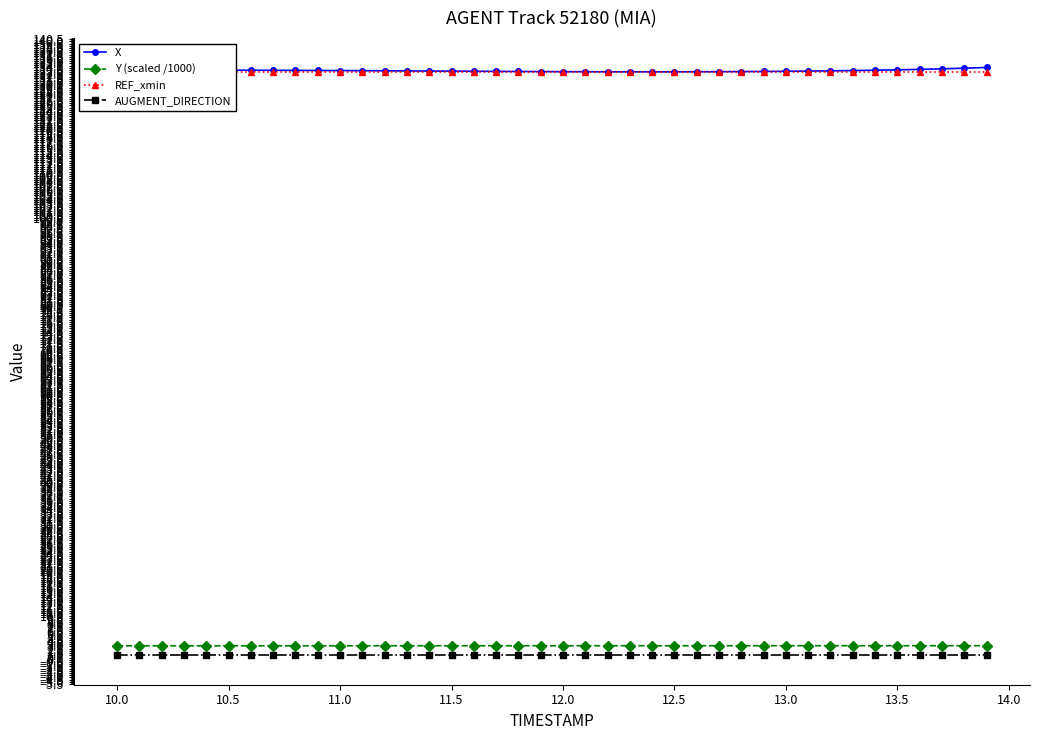

Which series has the largest range (max minus min)?

X